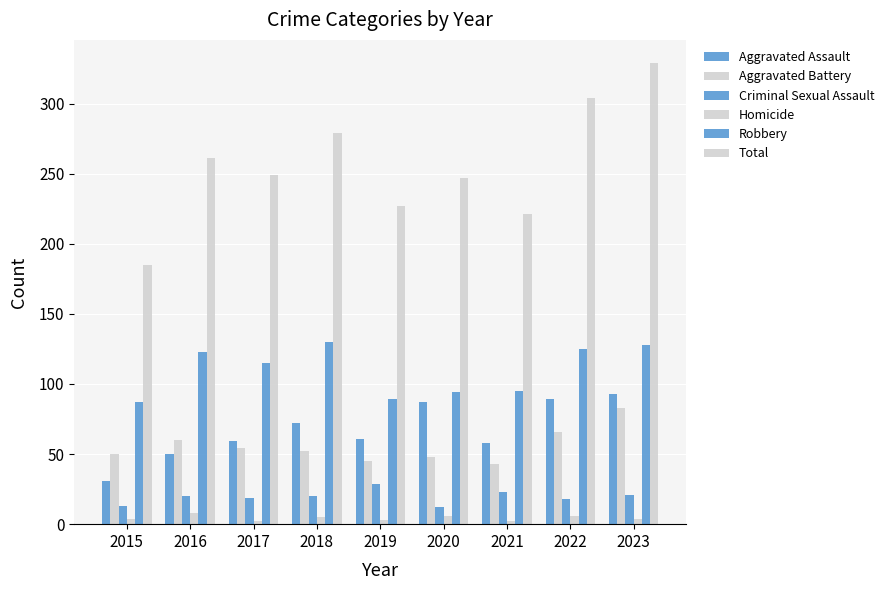

Rank the categories by Total value from highest to lowest.

2023, 2022, 2018, 2016, 2017, 2020, 2019, 2021, 2015